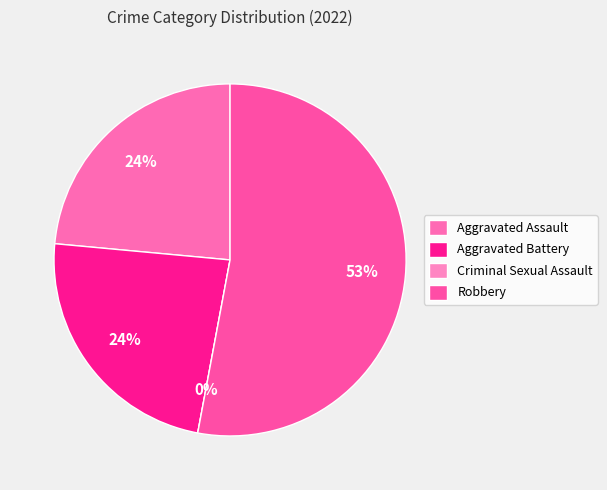

Which category has the biggest portion of the pie?

Robbery